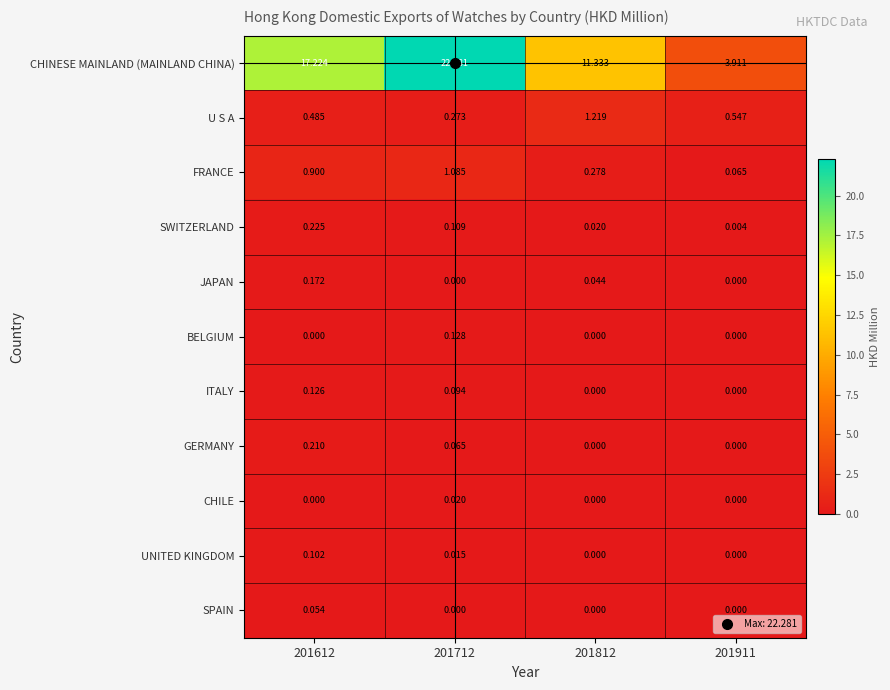

Count the number of data series in this chart.

11